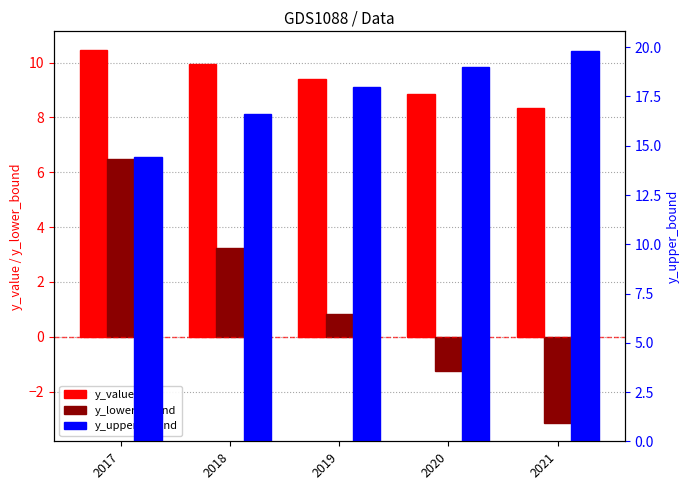

Reading left to right, extract all data points from this chart.

y_value: 2017=10.5	2018=9.9	2019=9.4	2020=8.9	2021=8.3
y_lower_bound: 2017=6.5	2018=3.2	2019=0.8	2020=-1.3	2021=-3.1
y_upper_bound: 2017=14.4	2018=16.6	2019=18.0	2020=19.0	2021=19.8